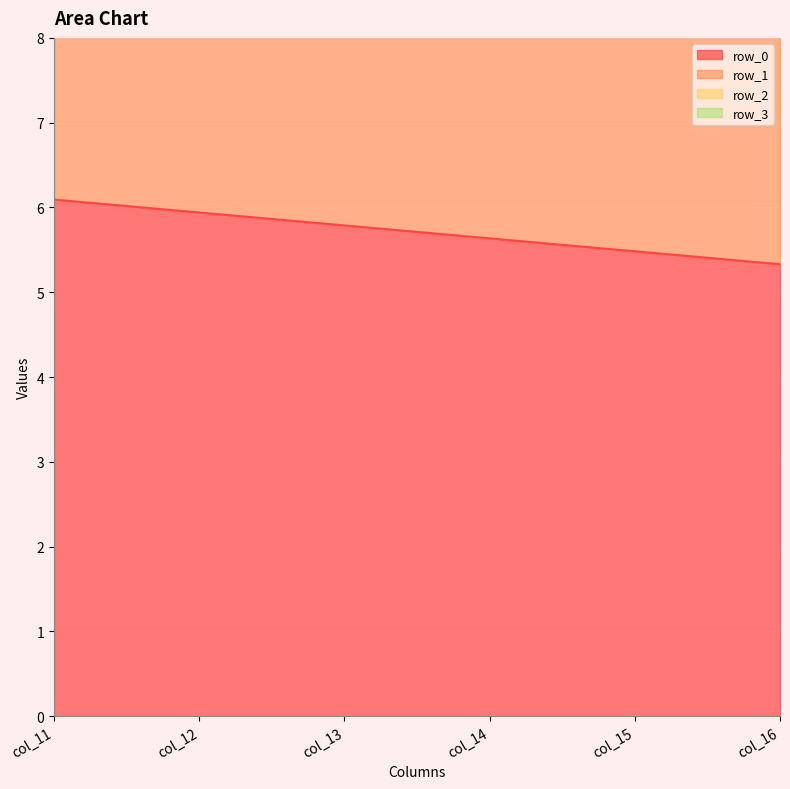

At which label does row_1 reach its peak?

col_11